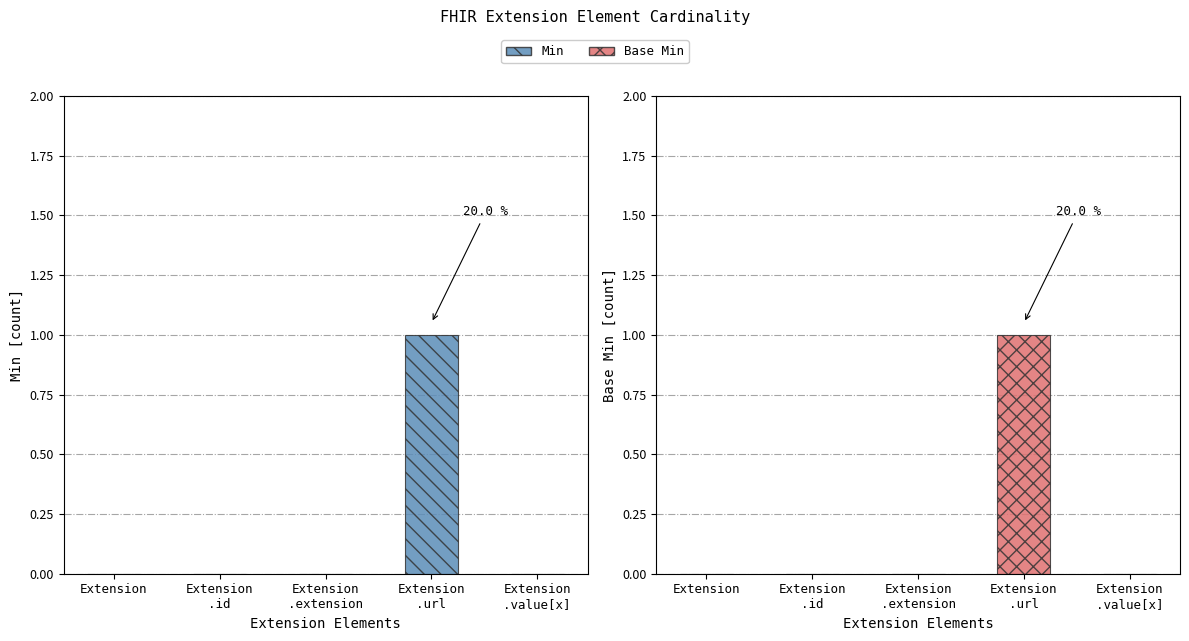

What is the difference between the Min values at Extension
.id and Extension
.url?

1